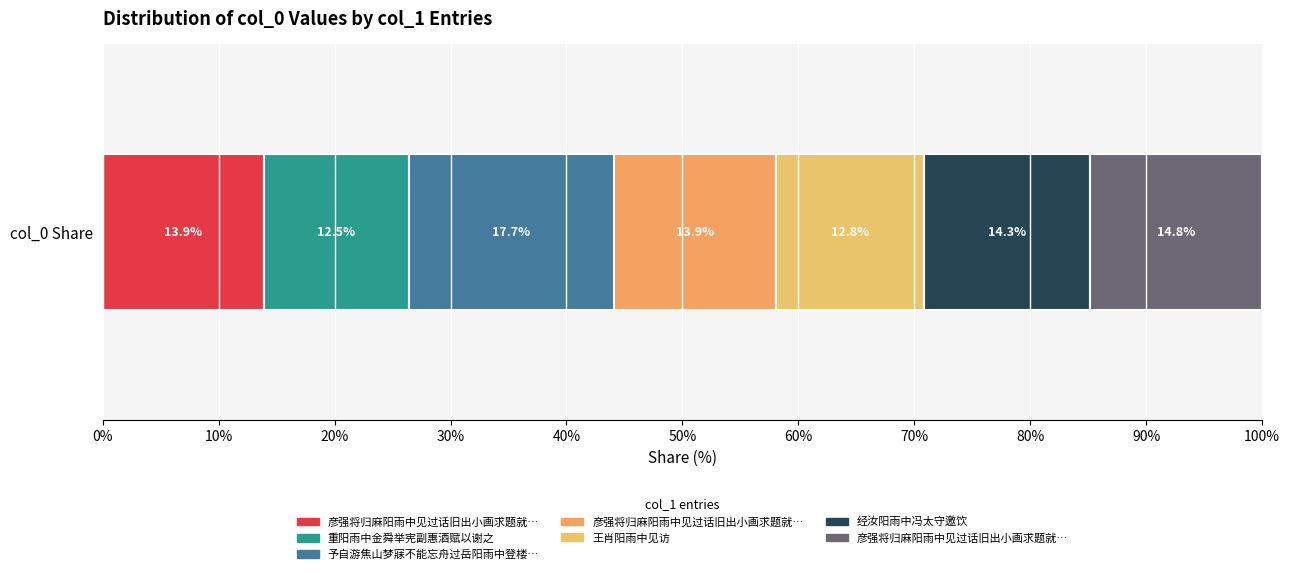

Is it true that the value at 彦强将归麻阳雨中见过话旧出小画求题就以识别并问讯叔毖 其二 is 253708?

False